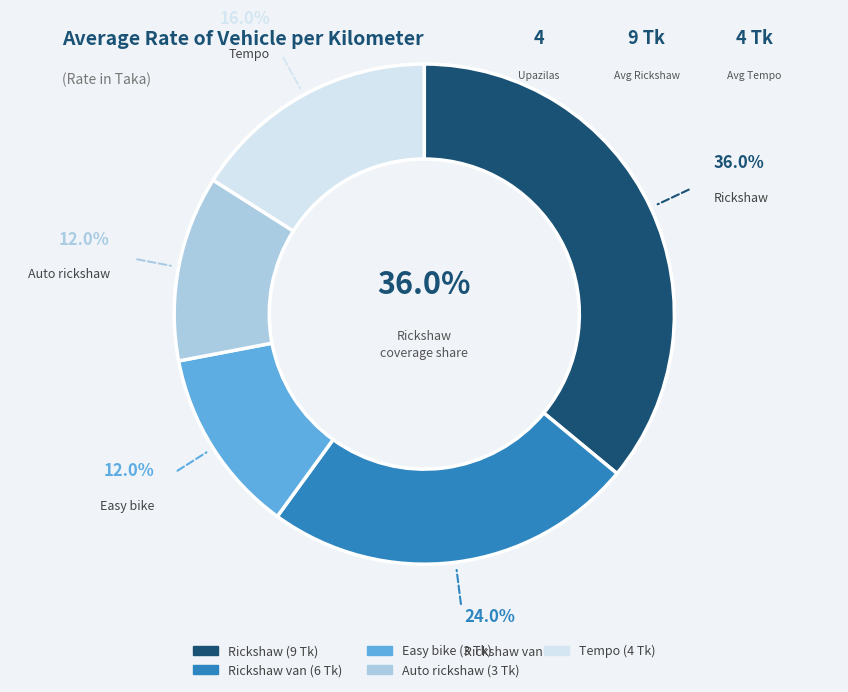

To the nearest percent, what percentage of the pie is Rickshaw?

36%